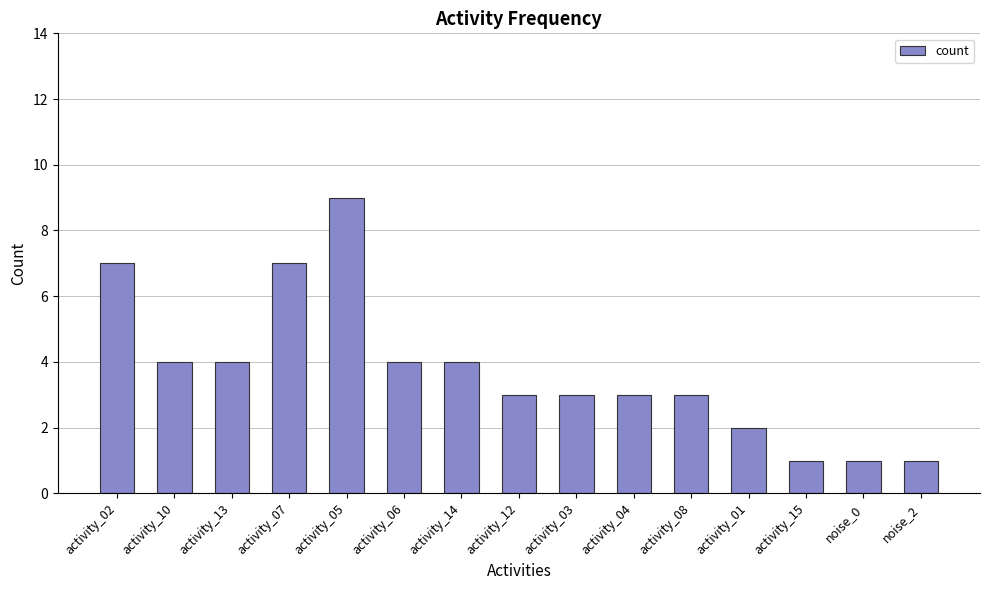

Which has a higher value, noise_2 or activity_04?

activity_04